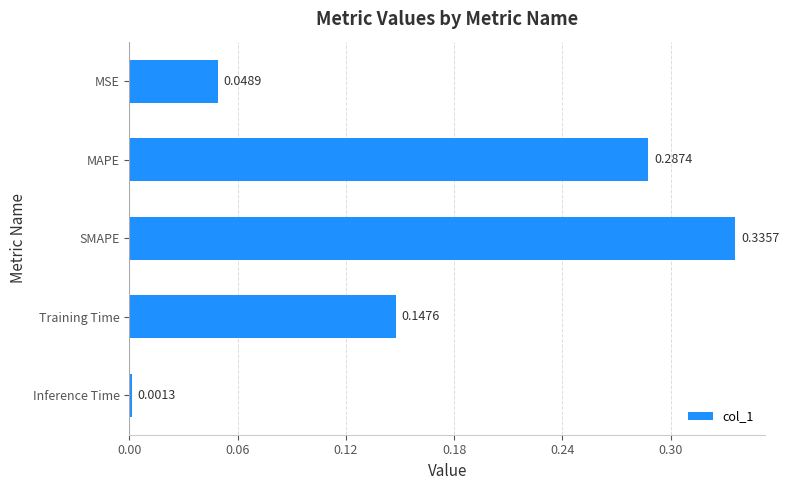

Between SMAPE and Training Time, which is larger?

SMAPE